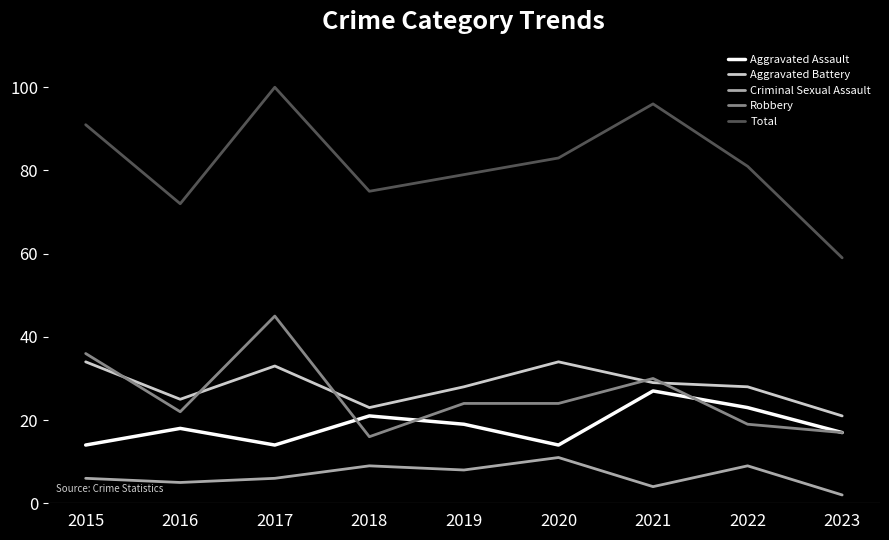

What is the total value across all series at 2016?

142